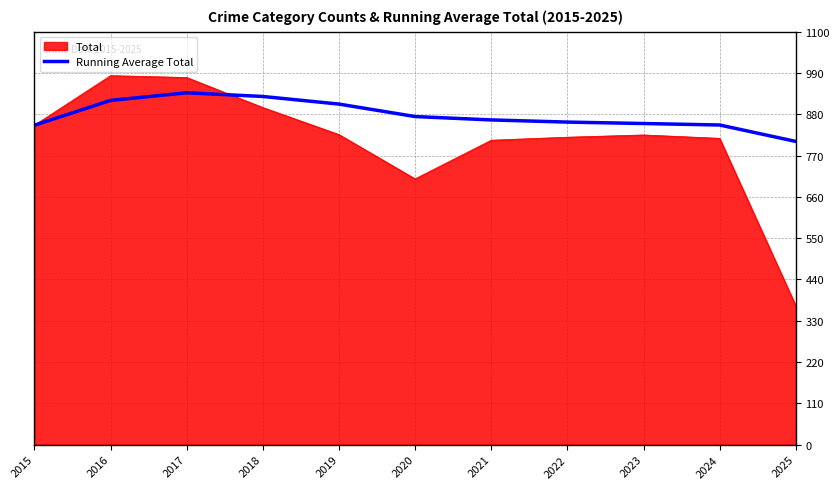

At which label is Total closest to 676?

2020